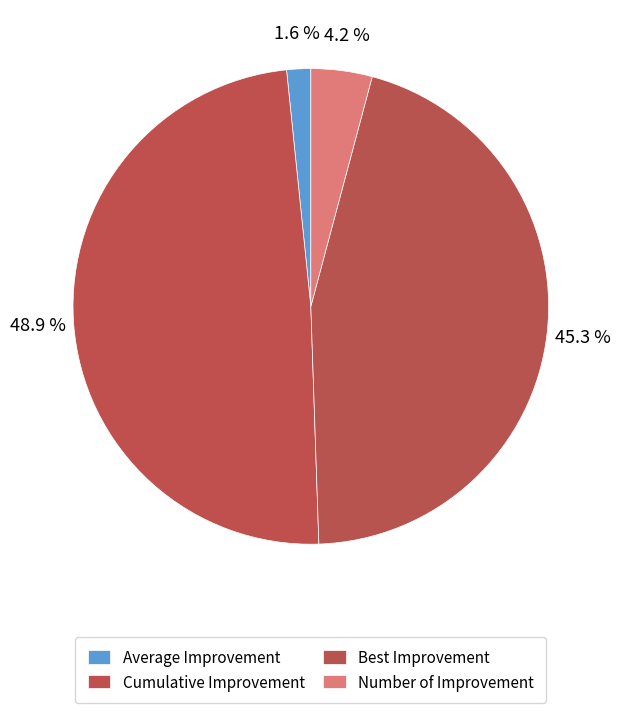

To the nearest percent, what is the difference between the Average Improvement and Number of Improvement slice percentages?

3%